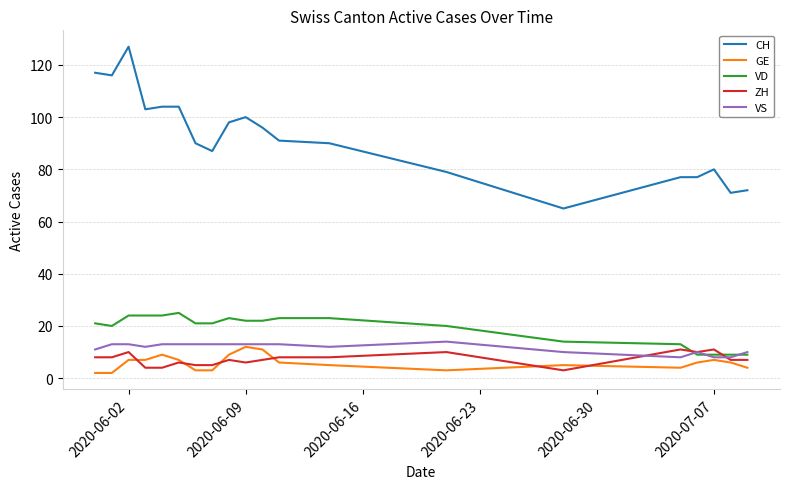

True or false: ZH and CH cross at least once.

False